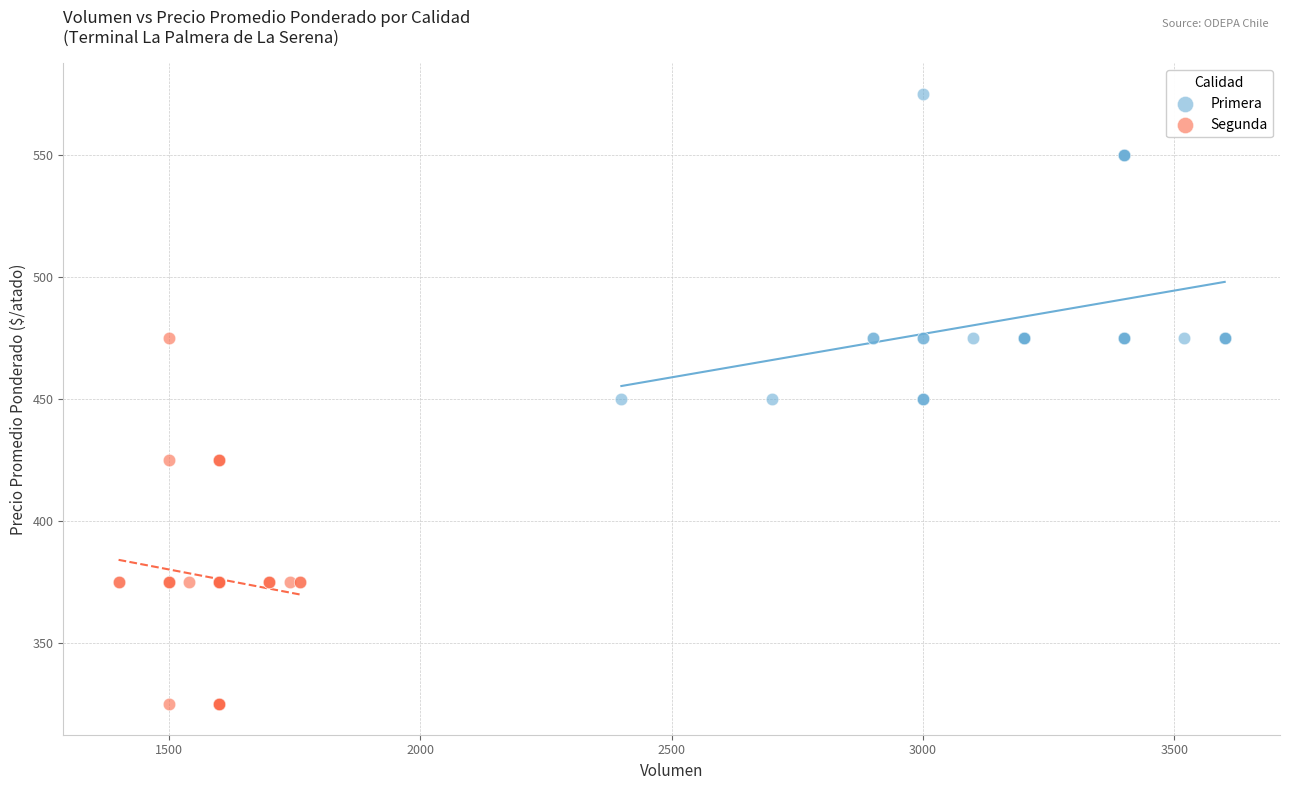

Which series reaches the maximum Y coordinate?

Primera